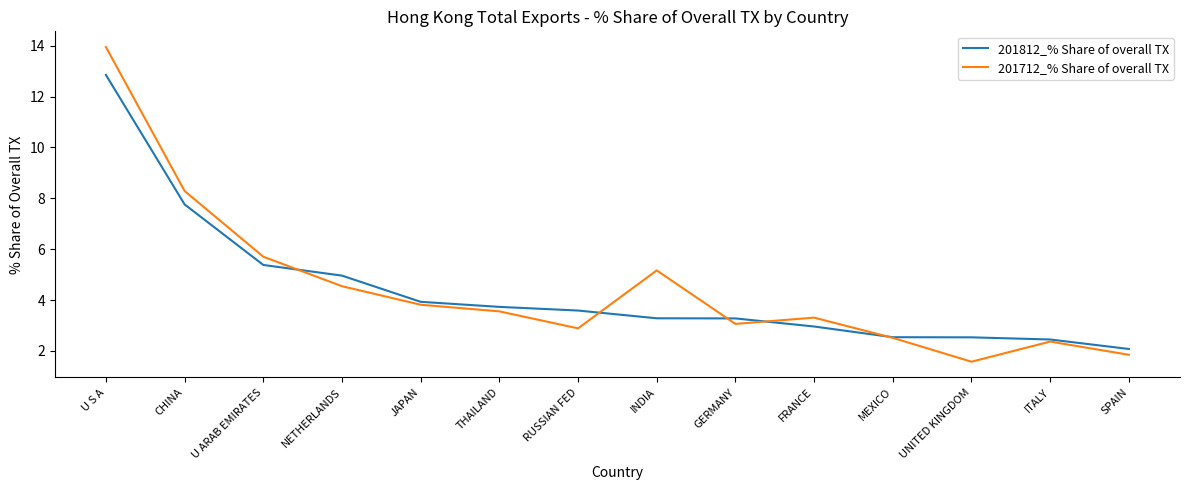

Which category has the lowest value across all series?

UNITED KINGDOM